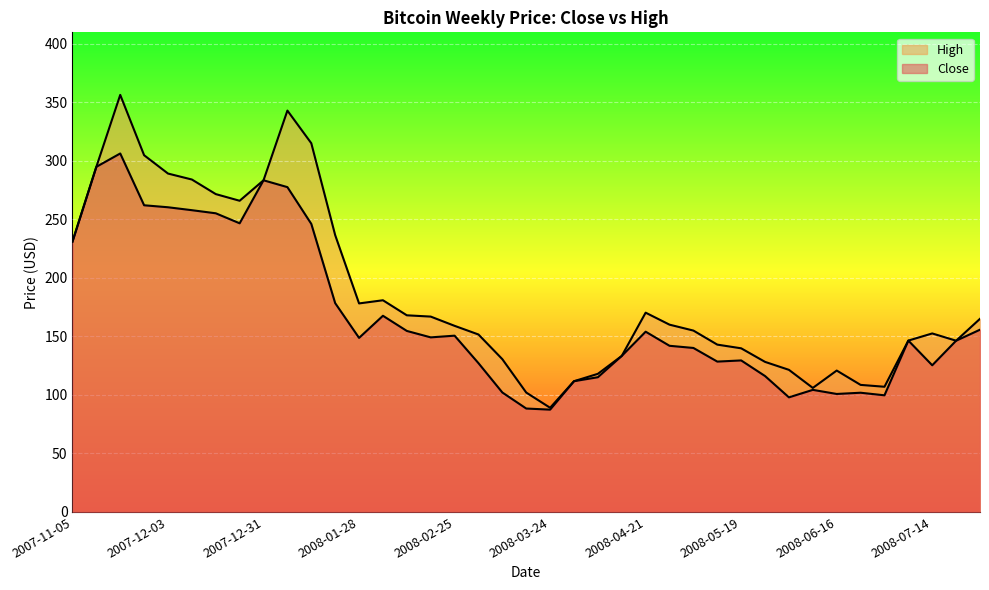

Which label corresponds to the smallest value in the chart?

2008-03-24